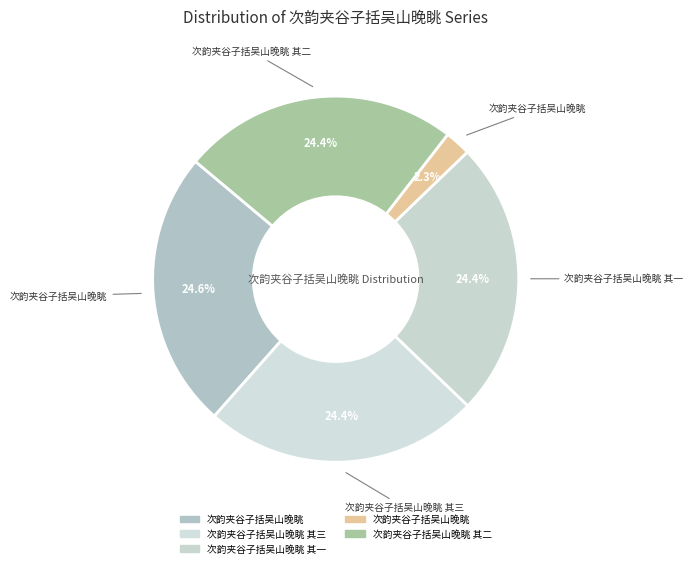

Which slice is the smallest?

次韵夹谷子括吴山晚眺